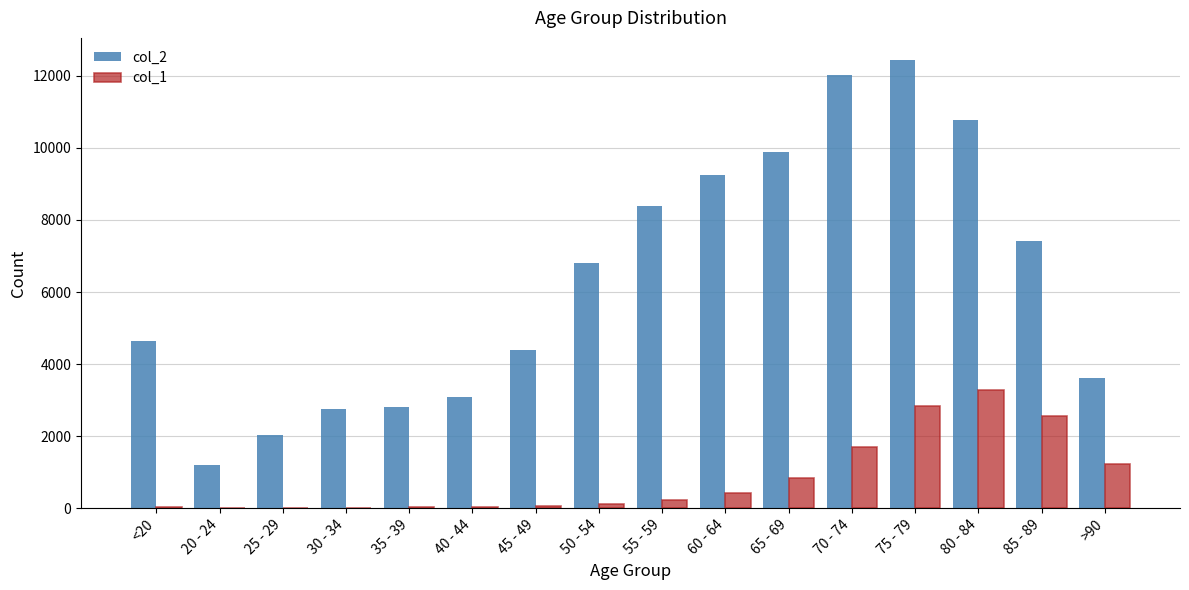

How many data points does each series have?

16